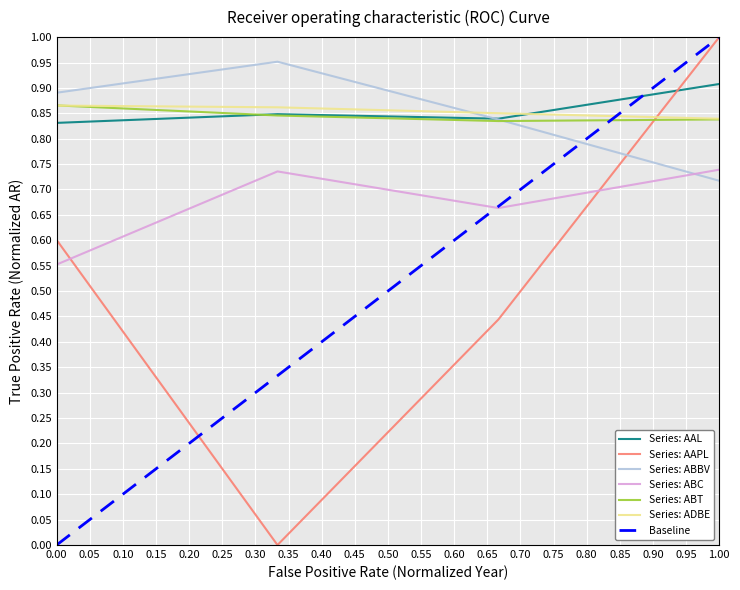

The value of Series: AAPL at 1.00 is 1.0. True or false?

True